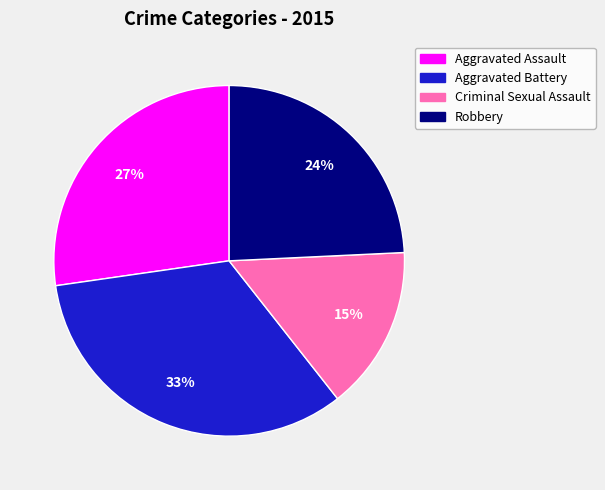

The Aggravated Assault slice represents 27% of the pie. True or false?

True